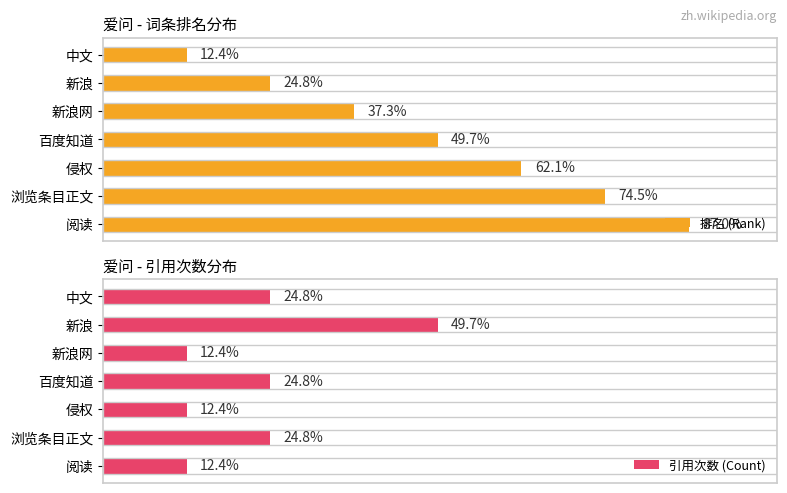

At which category is the sum across all series the highest?

浏览条目正文